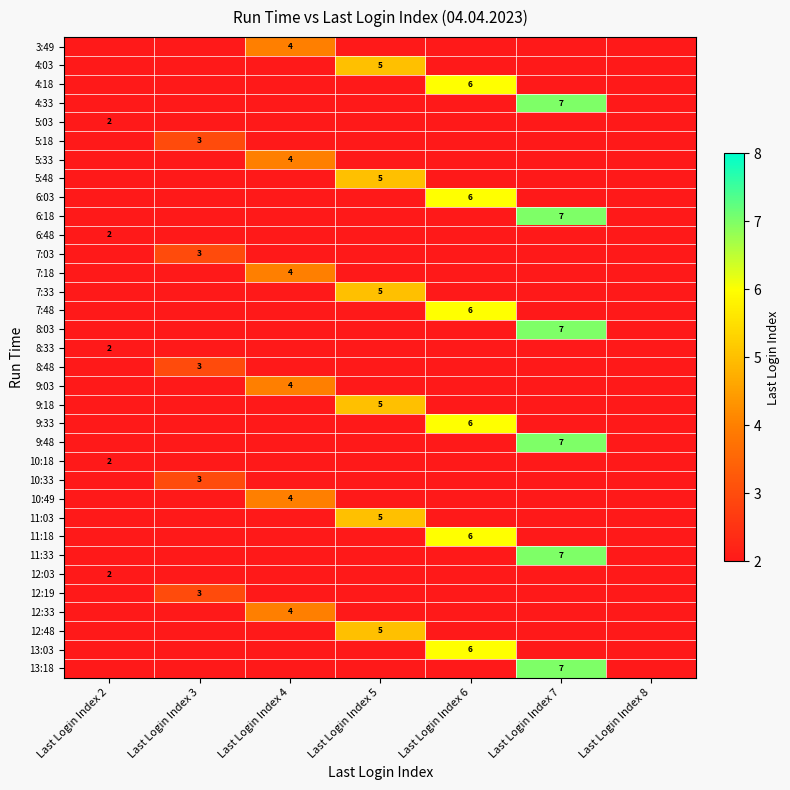

The 12:48 series shows 5 at Last Login Index 5. True or false?

True